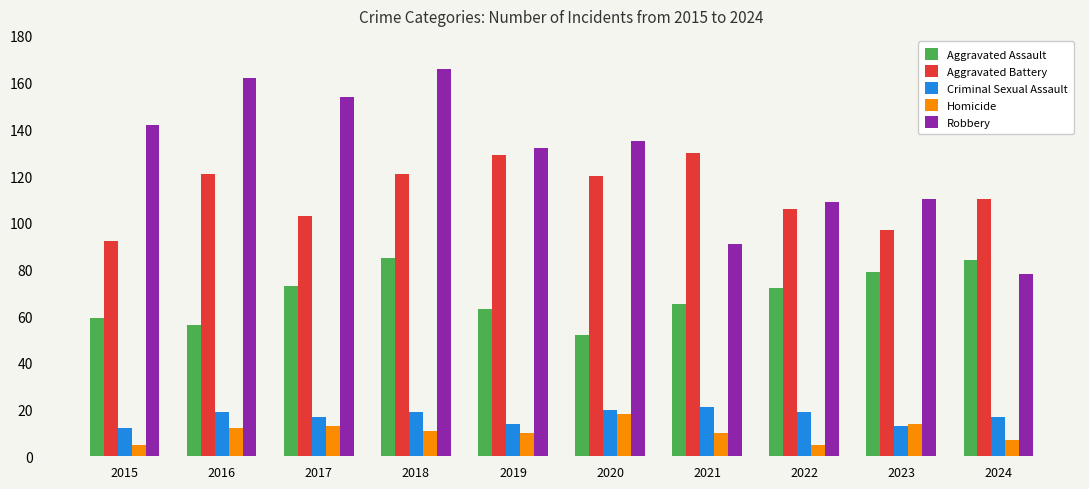

What are all the series names shown in the legend?

Aggravated Assault, Aggravated Battery, Criminal Sexual Assault, Homicide, Robbery